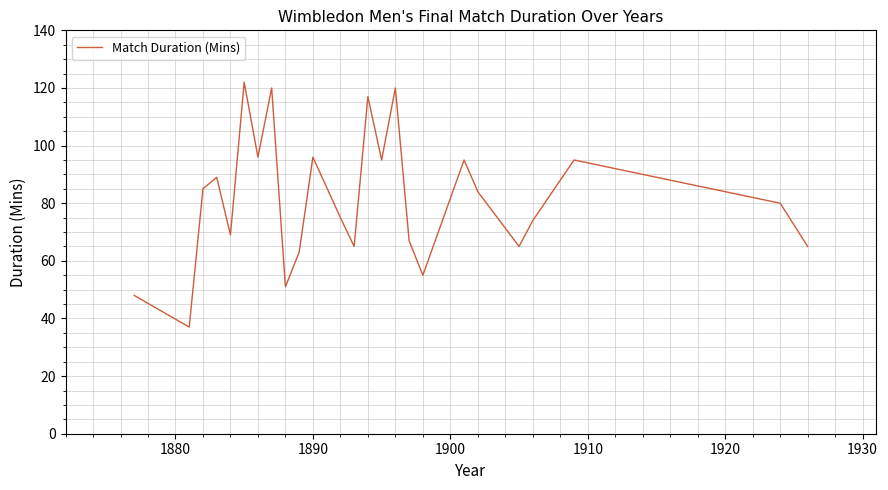

Is this an area chart (filled region under the line)?

No